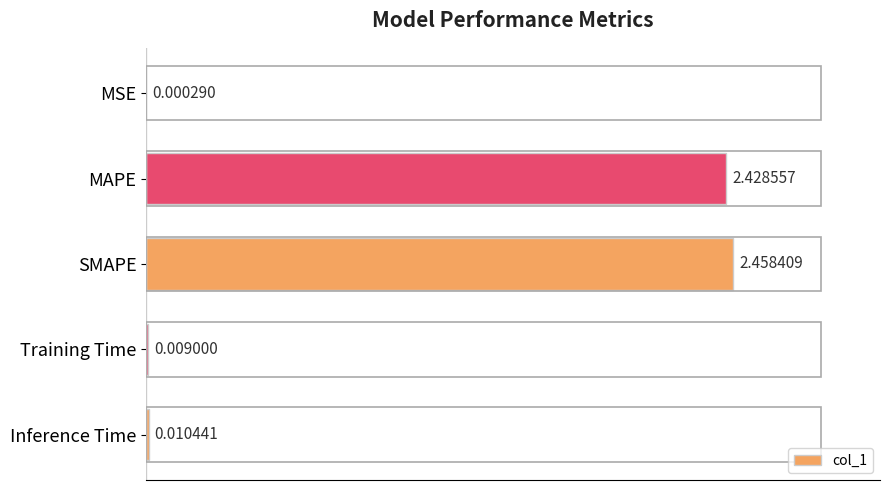

At which label is the value closest to 1?

Inference Time